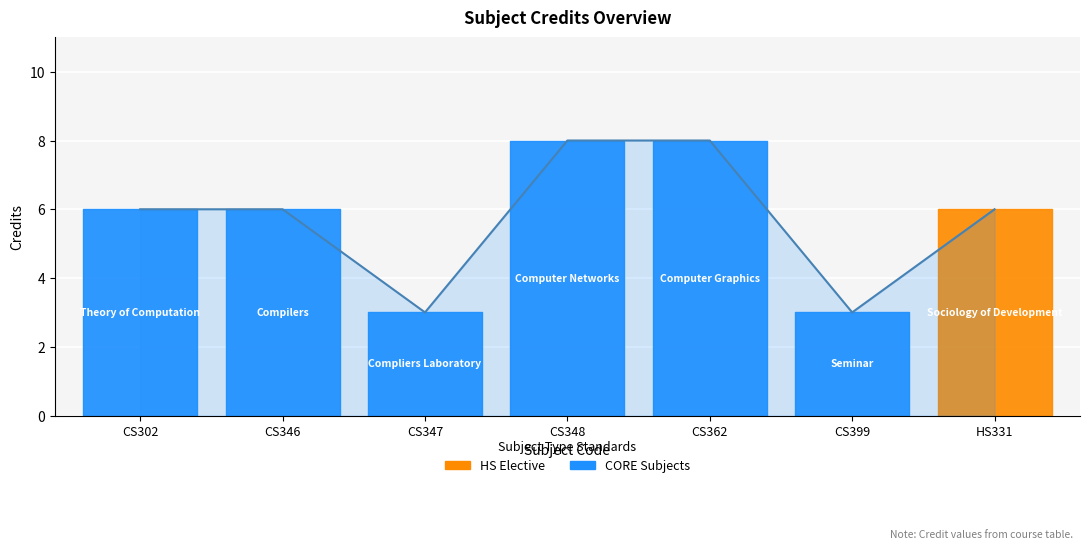

How many categories are shown in the chart?

7